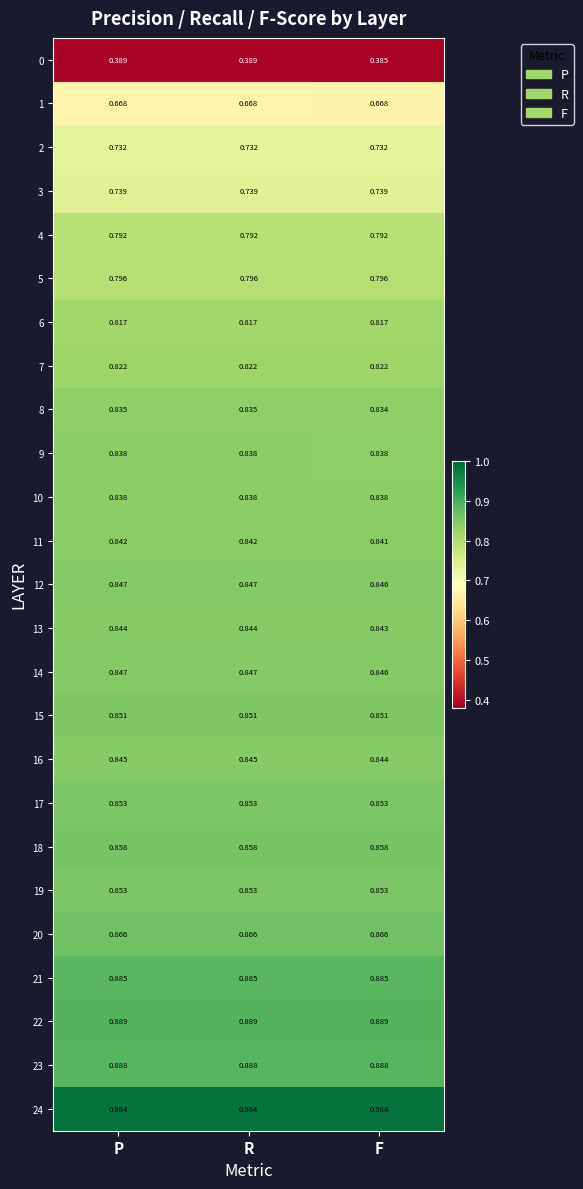

Which series has the widest spread of values?

0